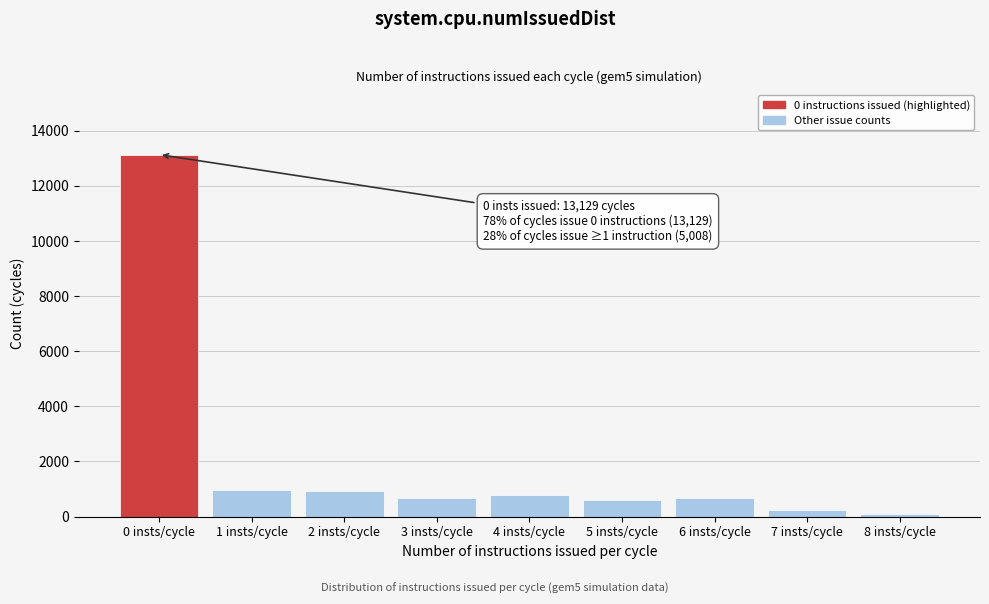

What is the label of the 2nd bar from the right?

7 insts/cycle